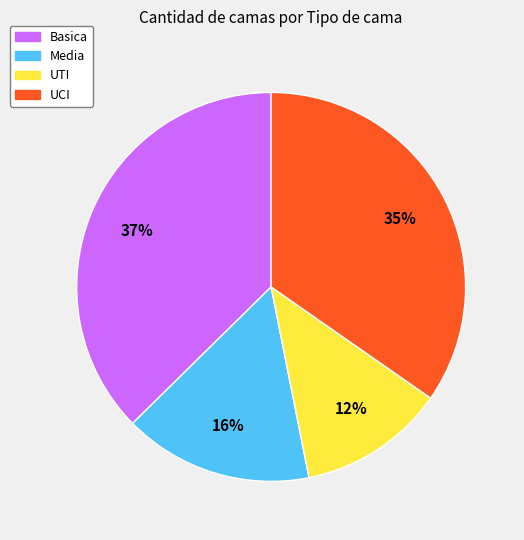

What percentage is the UTI slice, to the nearest percent?

12%